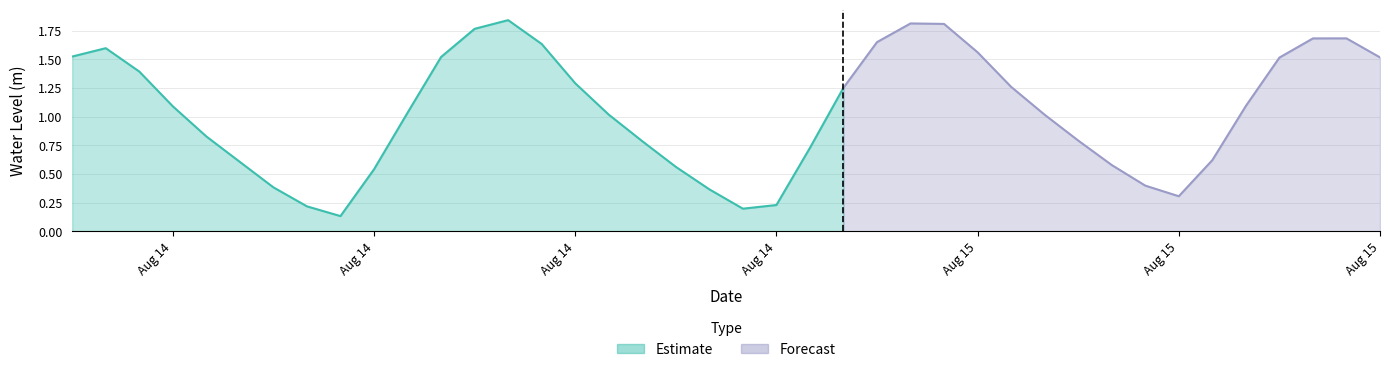

How many points are lower than both their immediate neighbors (excluding endpoints)?

3